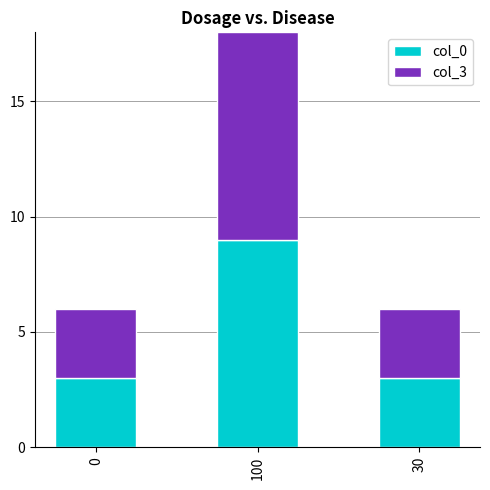

Count the number of categories in the chart.

3